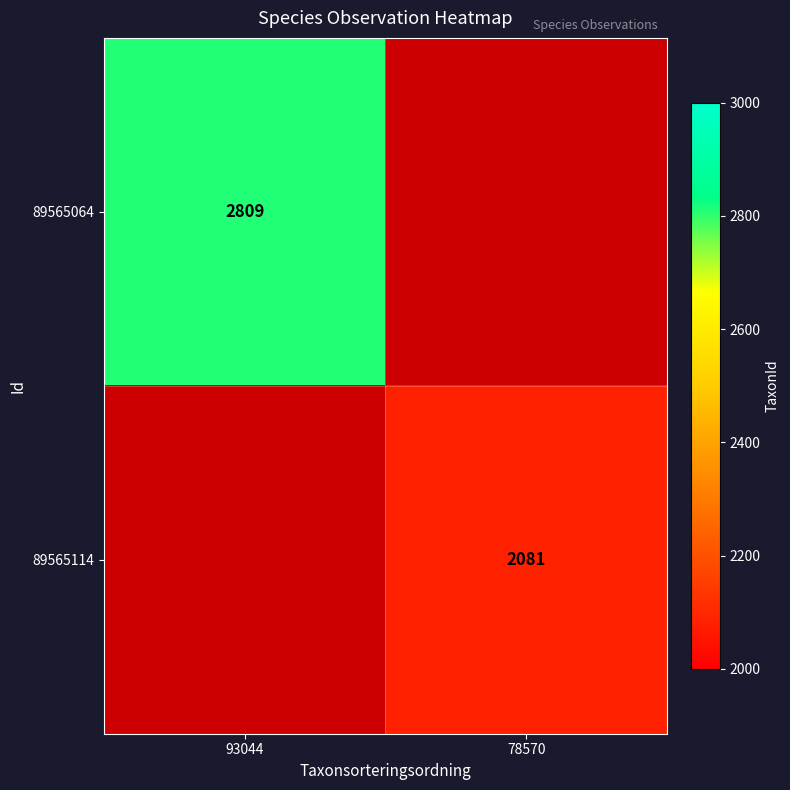

Count the number of data series in this chart.

2